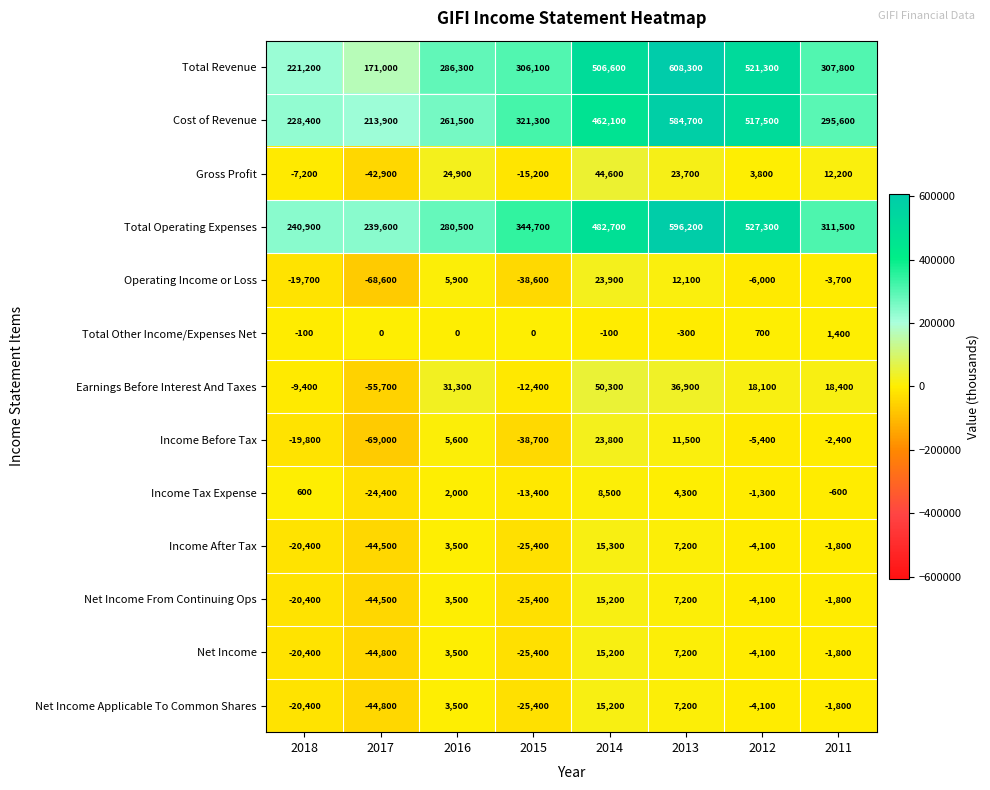

At which label is Income After Tax closest to -14600?

2018